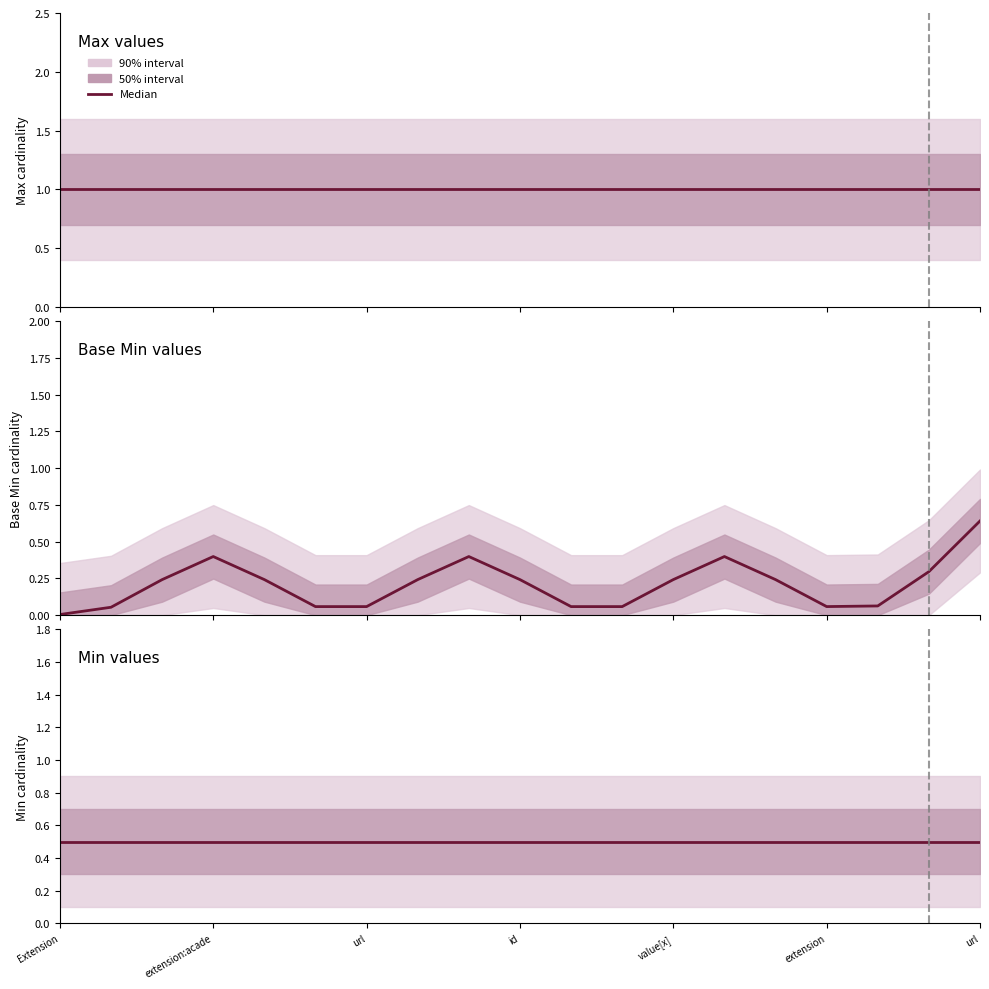

Is it true that Max equals 1 at Extension.extension:achievedLevel?

True